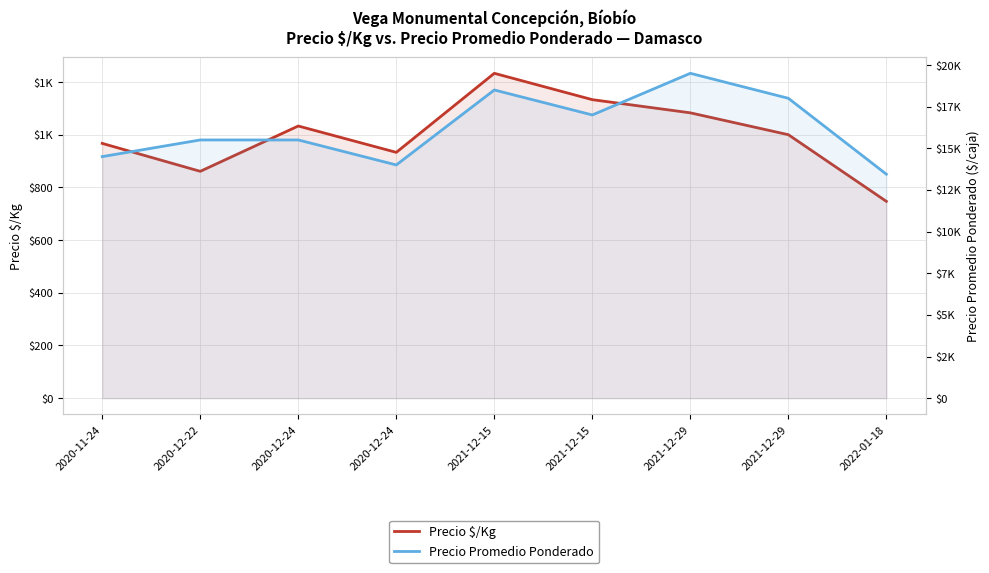

What is the maximum value for Precio Promedio Ponderado?

19500